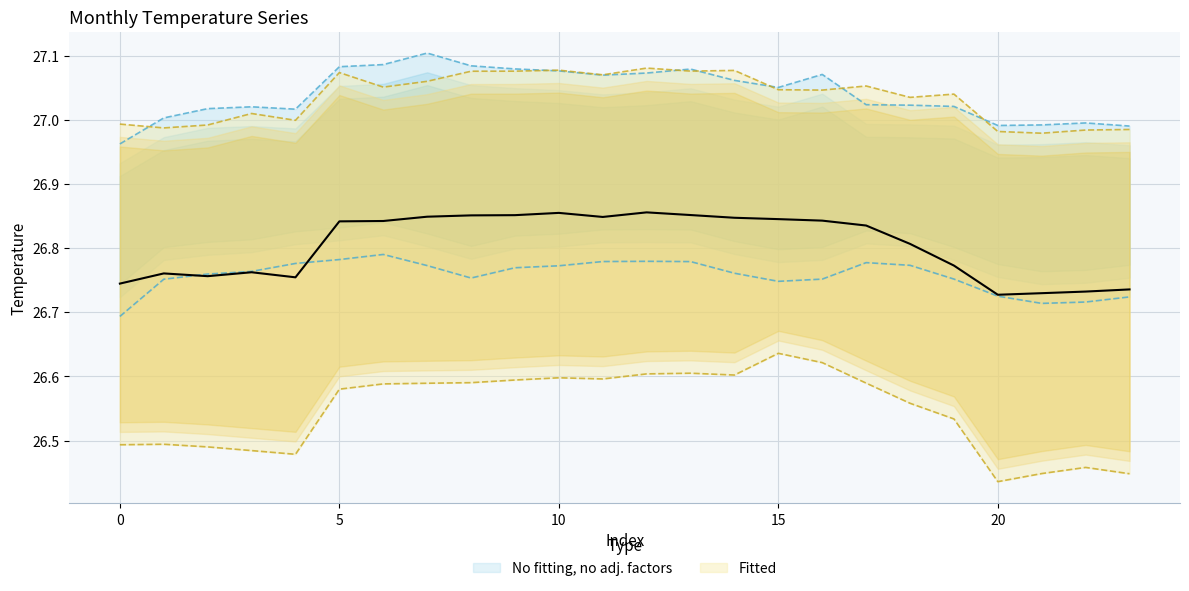

What is the total value across all series at 17?

107.4